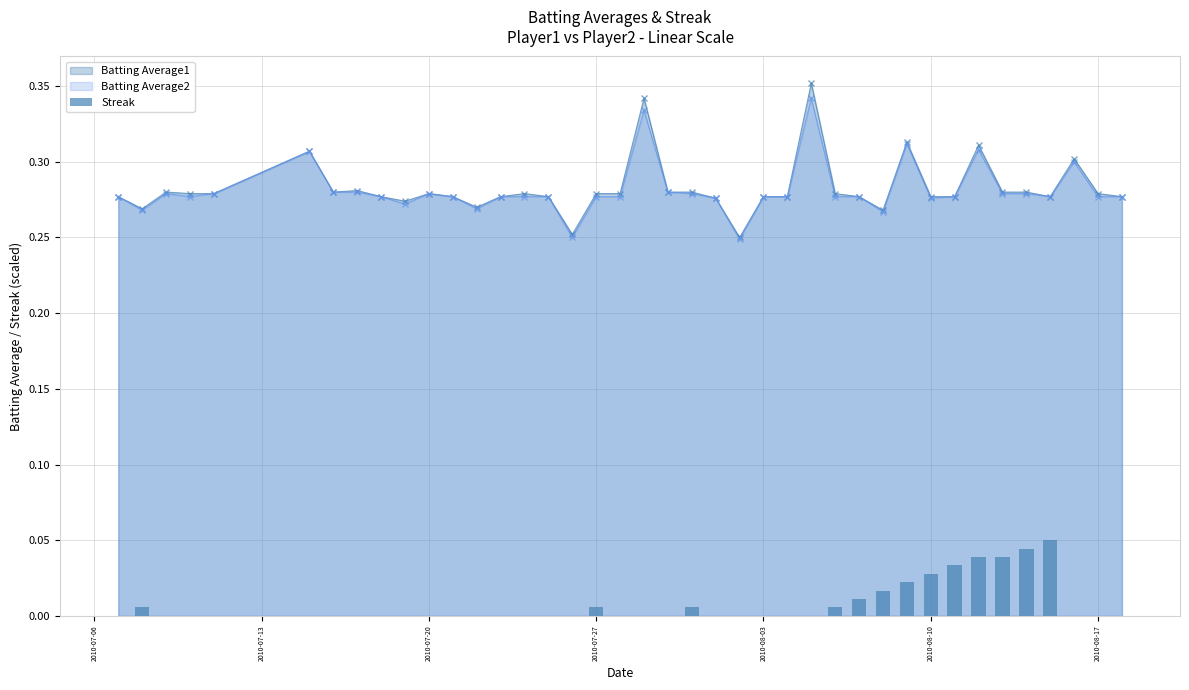

Is it true that Batting Average1 equals 0.5 at 2010-08-10?

False